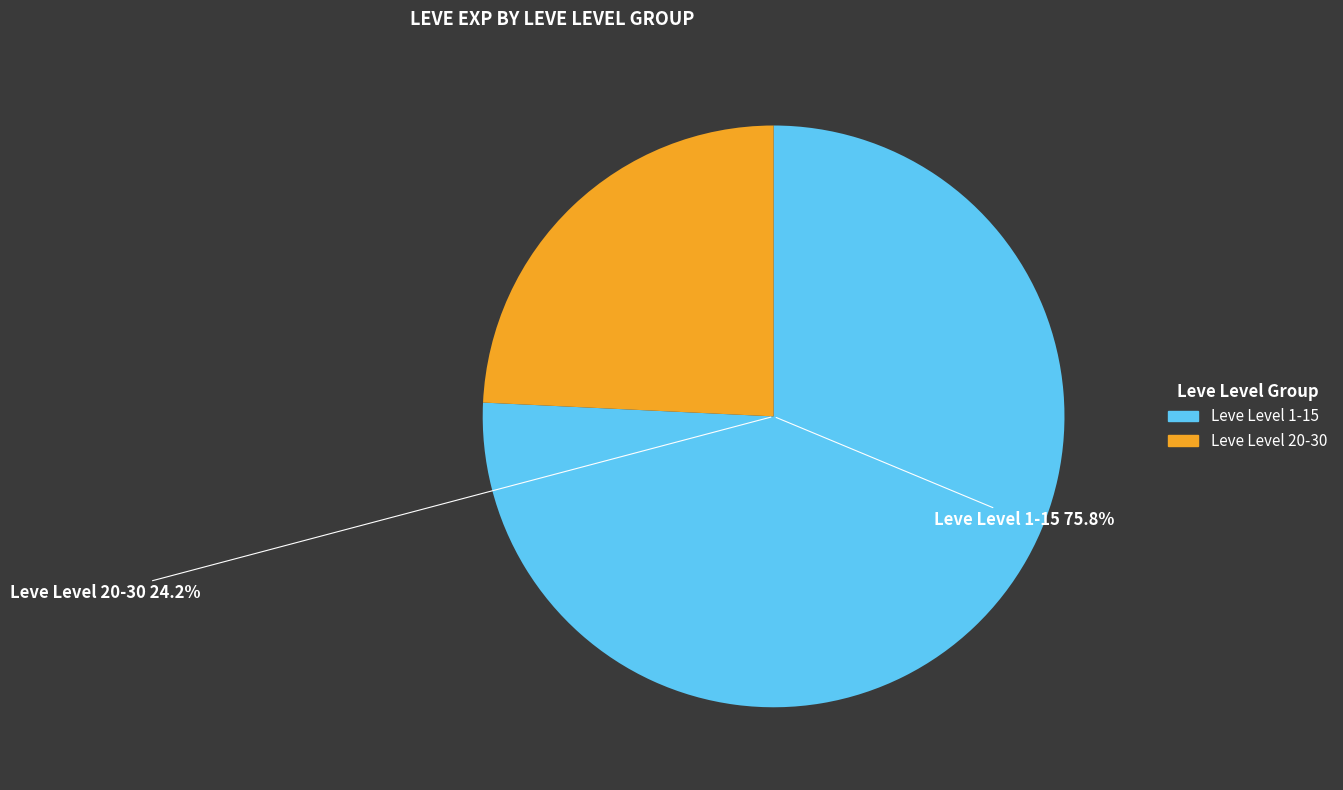

Does 39 represent more than half of the total?

No